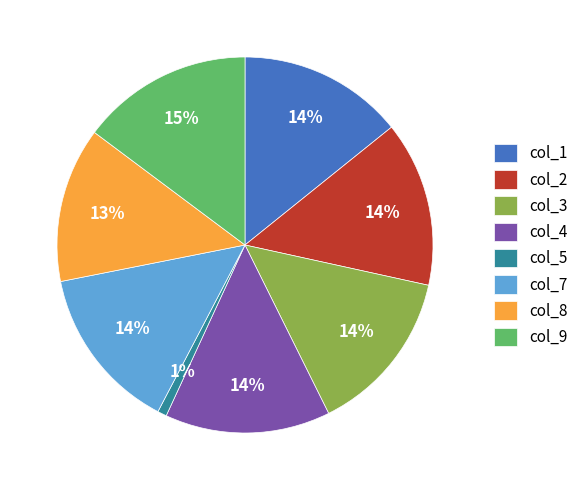

Do col_9 and col_2 together represent more than half of the pie?

No